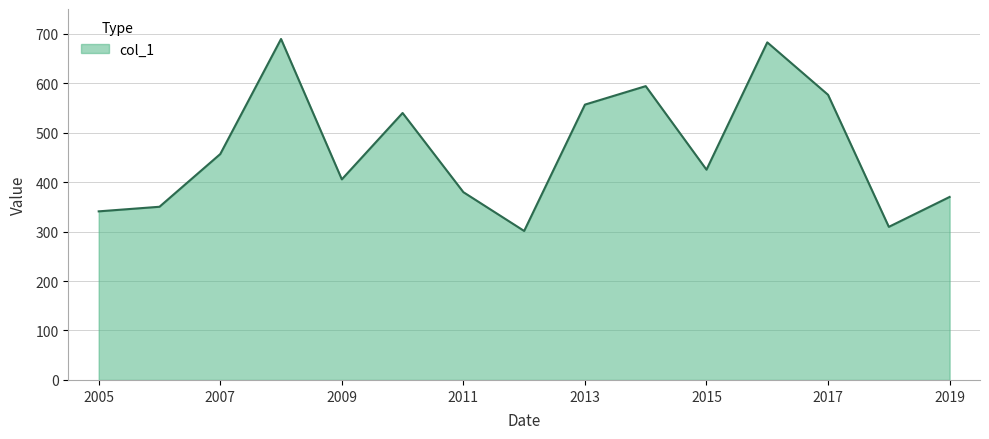

True or false: the data has more than 0 interior local peaks.

True